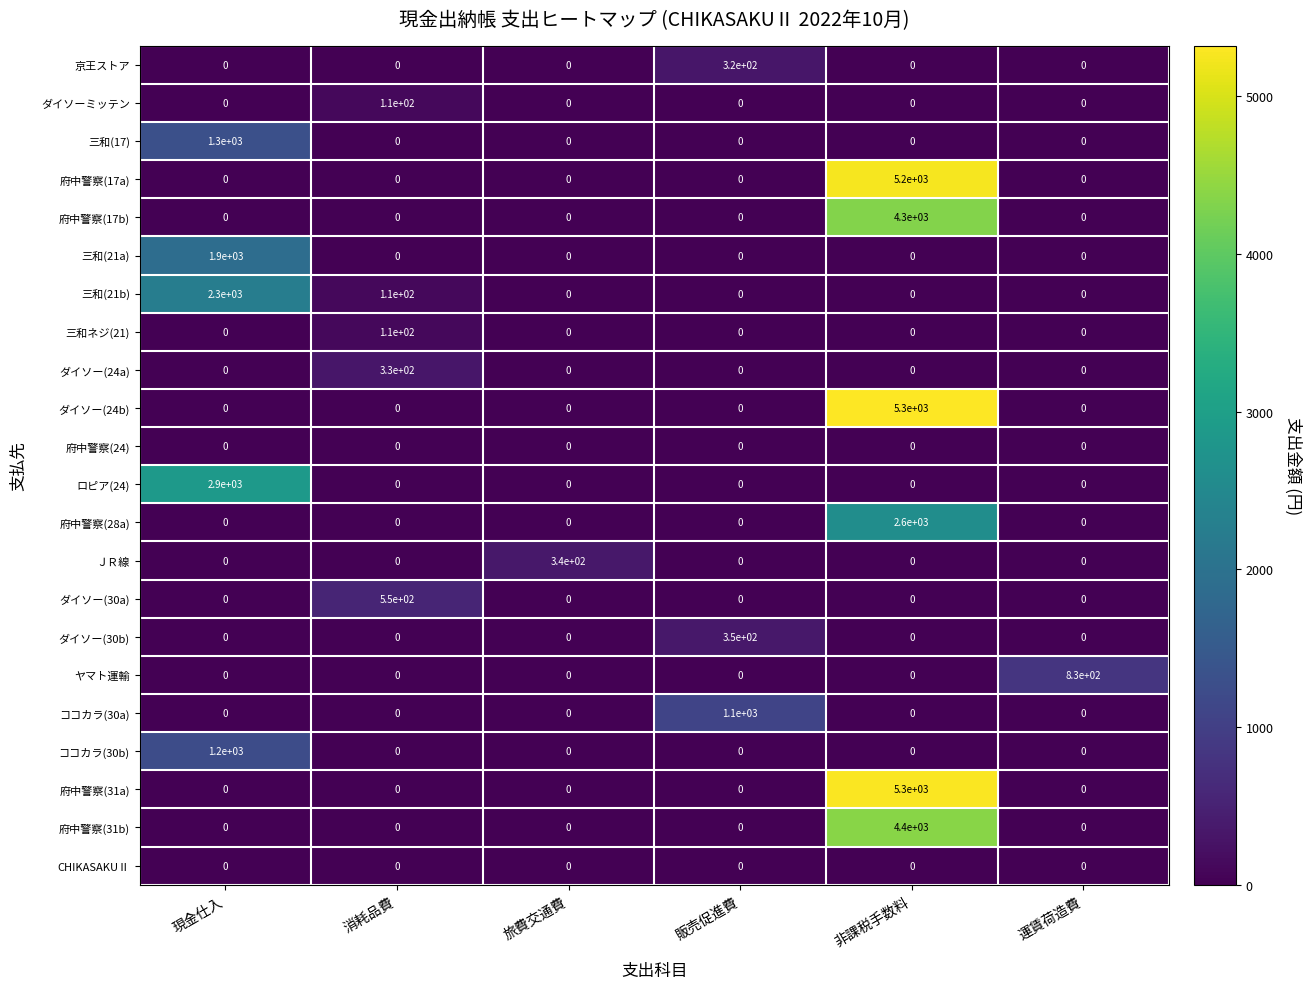

What is the spread (max minus min) of values at 消耗品費?

550